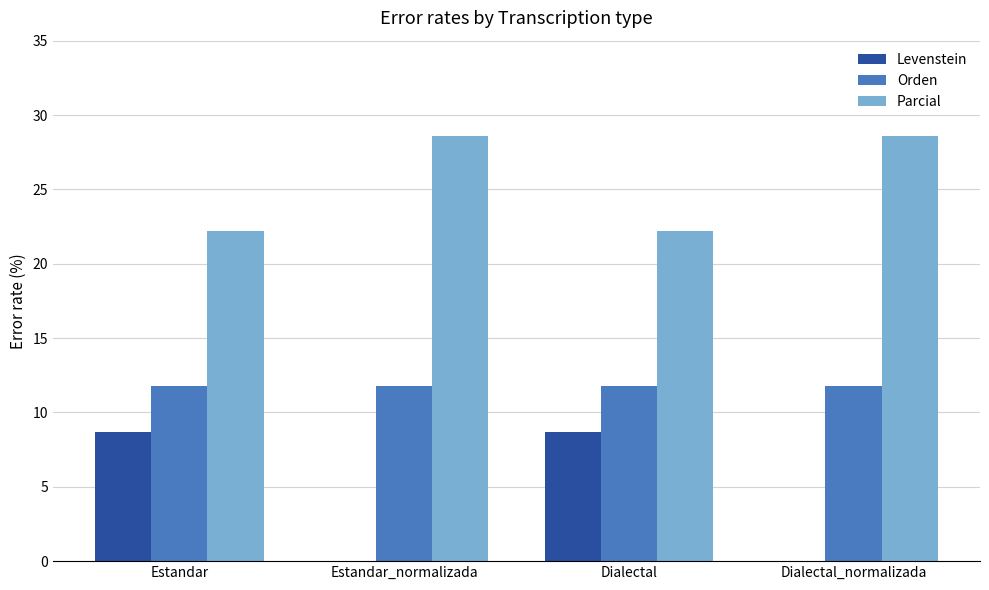

What is the sum of the Parcial values at Estandar and Dialectal?

44.4